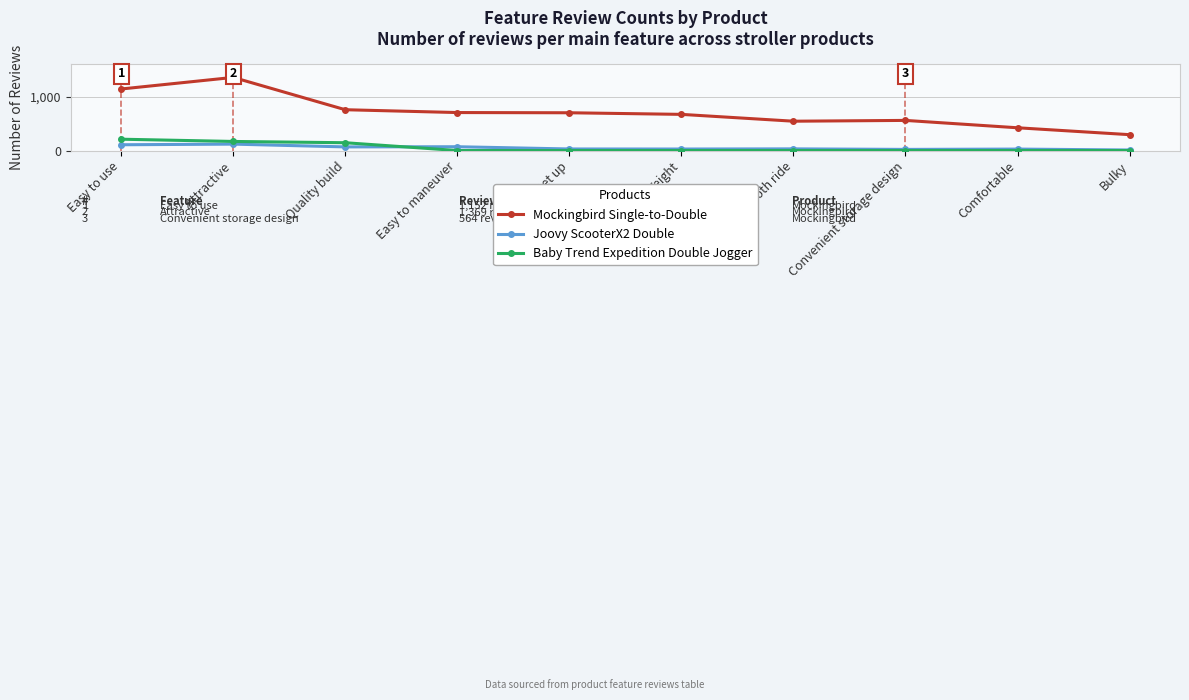

Is it true that Baby Trend Expedition Double Jogger equals 291 at Attractive?

False